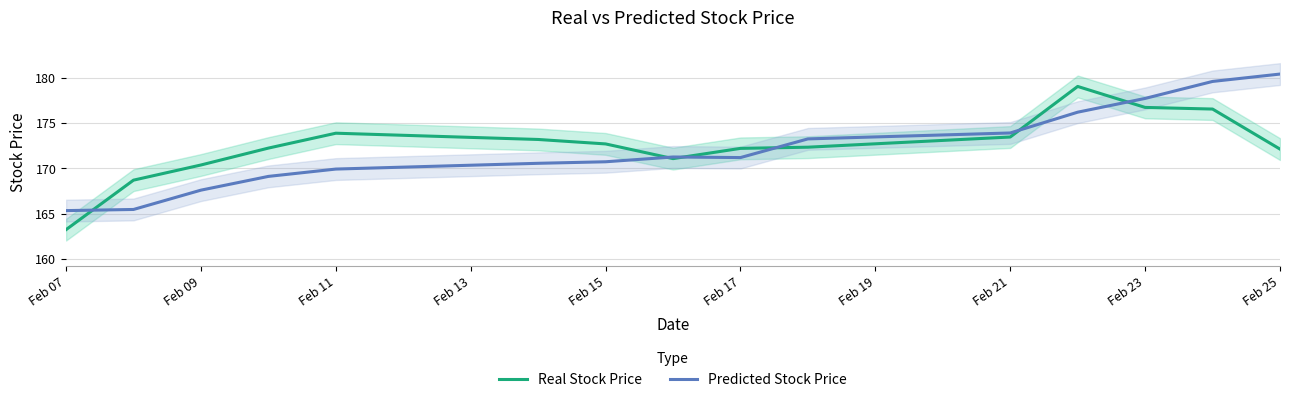

What is the minimum value for Predicted Stock Price?

165.4